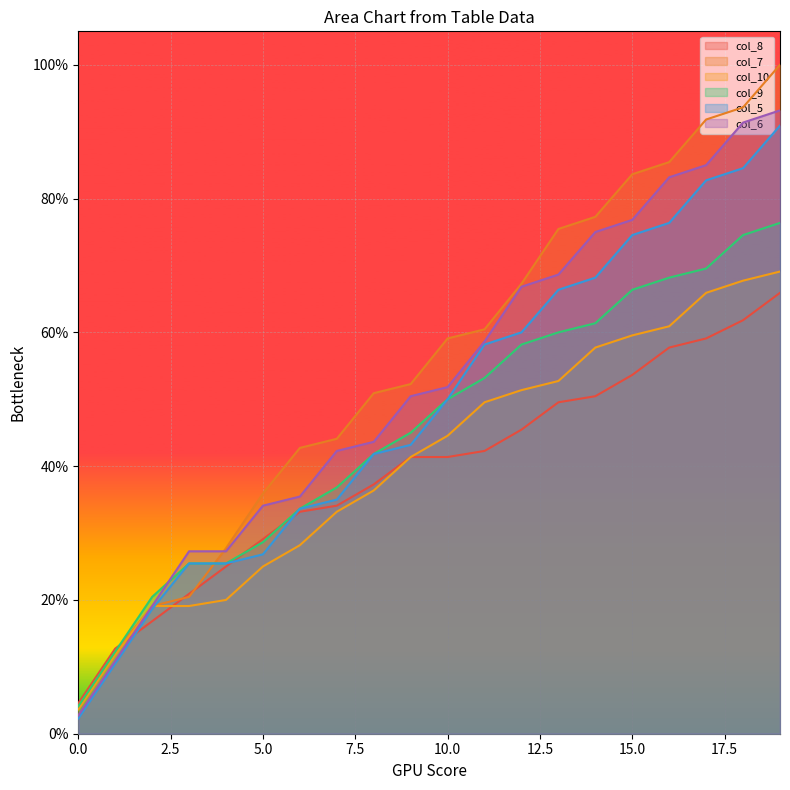

True or false: col_6 and col_9 cross at least once.

True